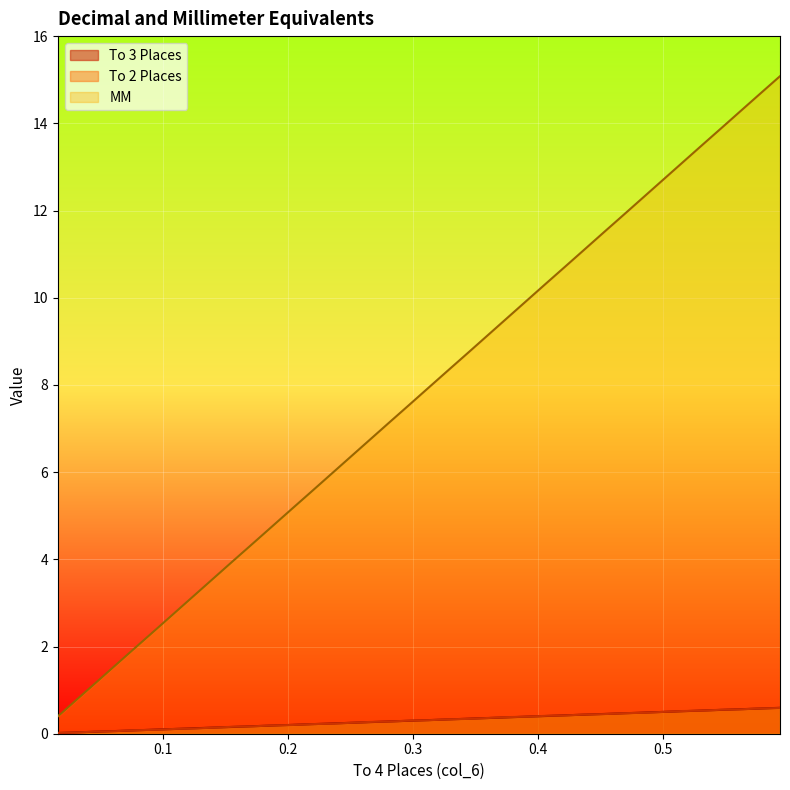

True or false: MM has more than 1 points higher than both neighbors.

False